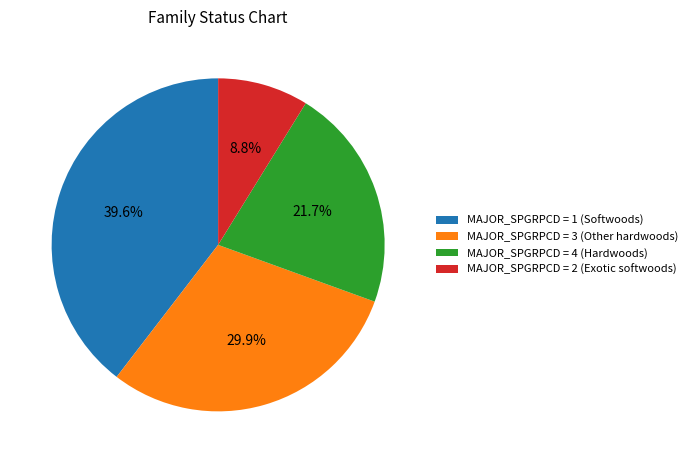

Combined, what portion of the pie is MAJOR_SPGRPCD = 4 (Hardwoods) and MAJOR_SPGRPCD = 1 (Softwoods)?

61.3%